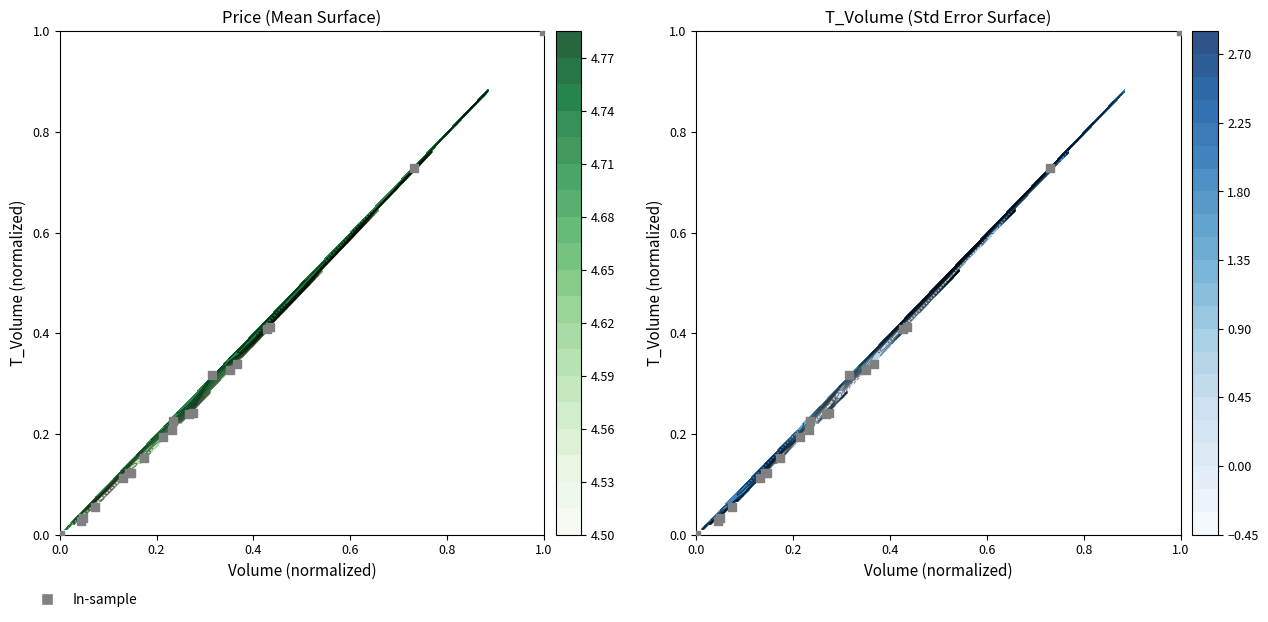

What is the sum of all values?

5.3